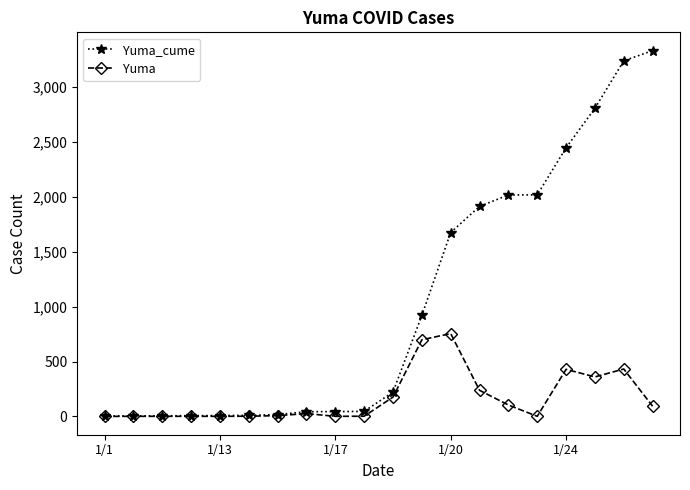

Which series has the largest total across all categories?

Yuma_cume